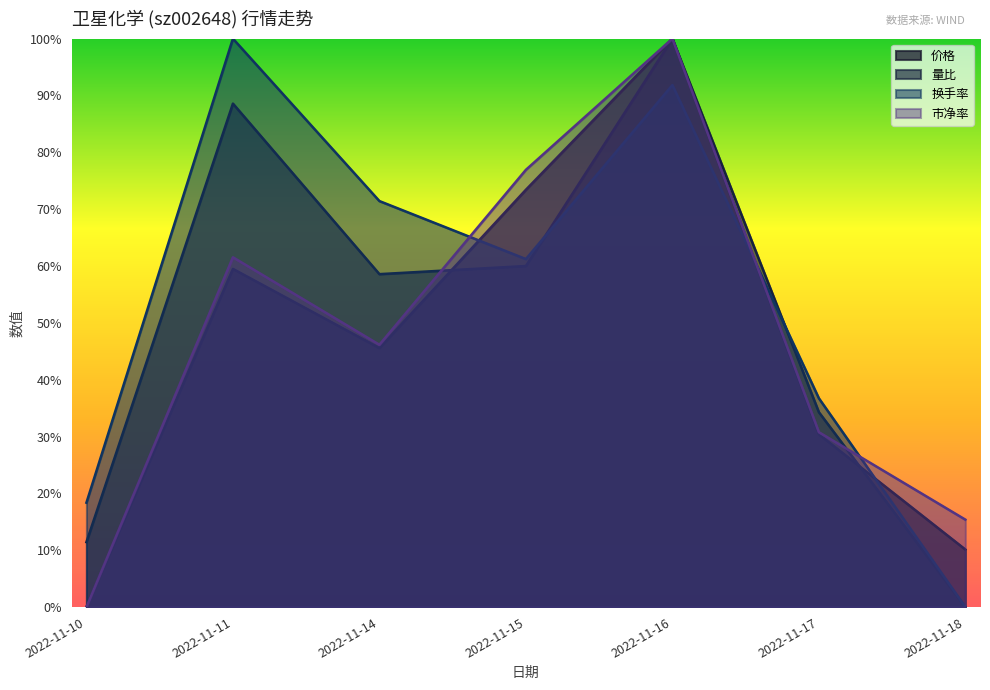

Is it true that 换手率 equals 0.3 at 2022-11-10?

False